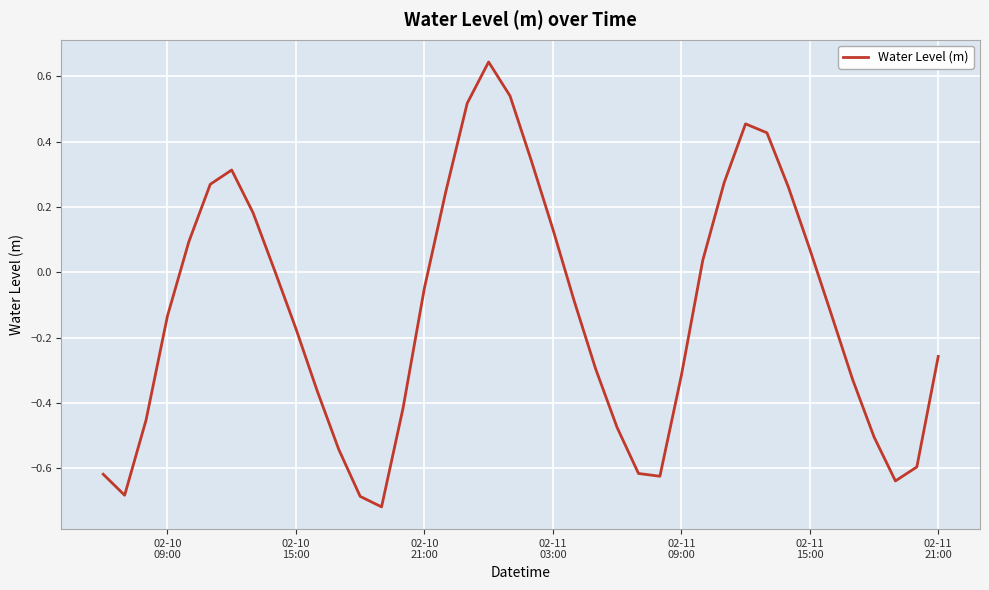

What is the difference between the maximum and minimum values?

1.4